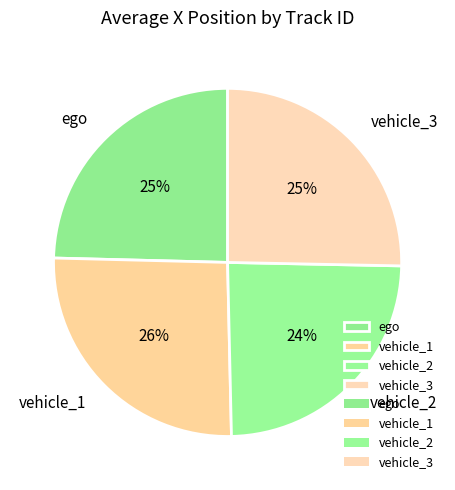

Between vehicle_1 and ego, which is larger?

vehicle_1